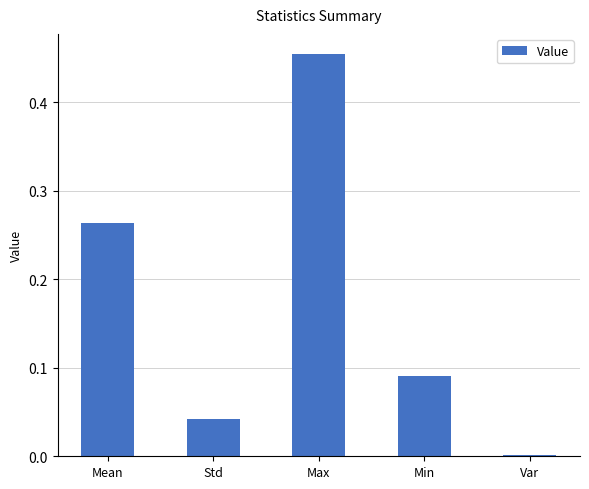

List the labels in order of value, smallest first.

Var, Std, Min, Mean, Max